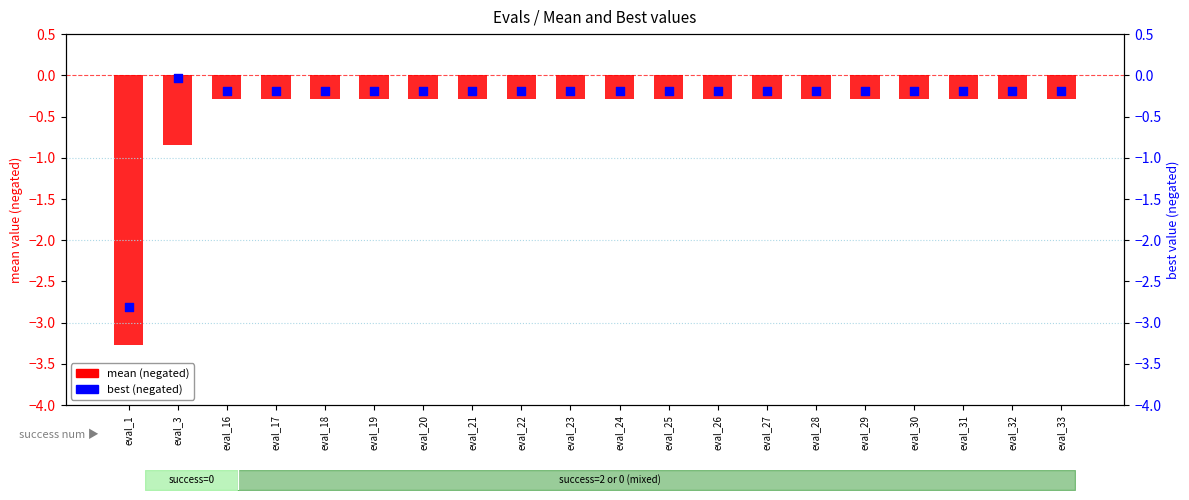

Which series has the largest Y range (max minus min)?

mean (negated)